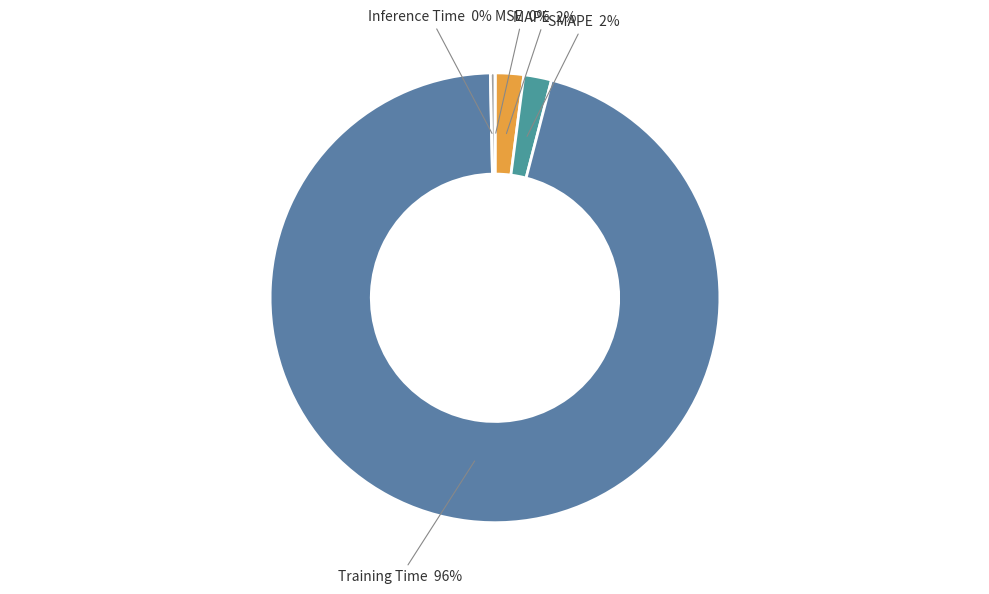

Do Inference Time and MAPE together represent more than half of the pie?

No